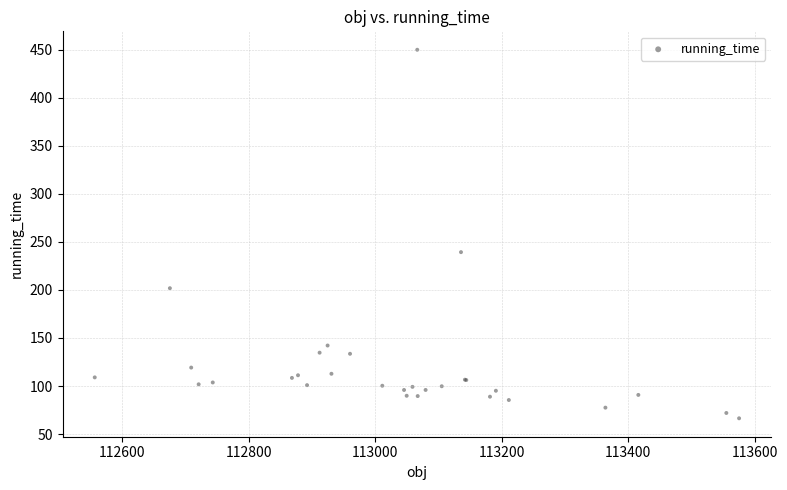

What Y value in the scatter plot is closest to 258?

239.3